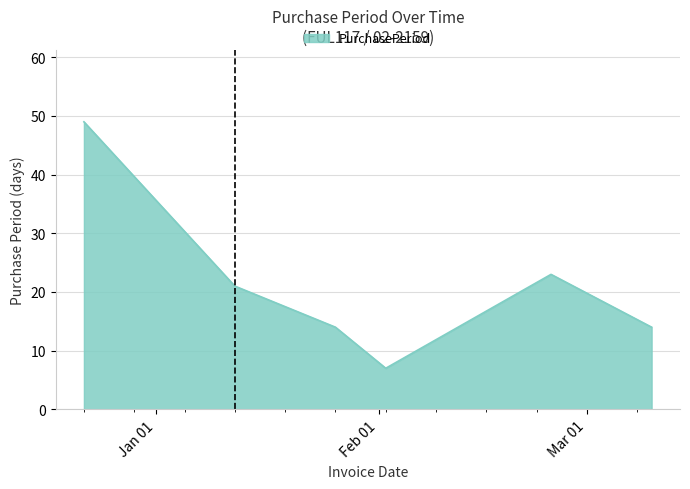

How many interior local peaks (higher than both neighbors) does the data have?

1